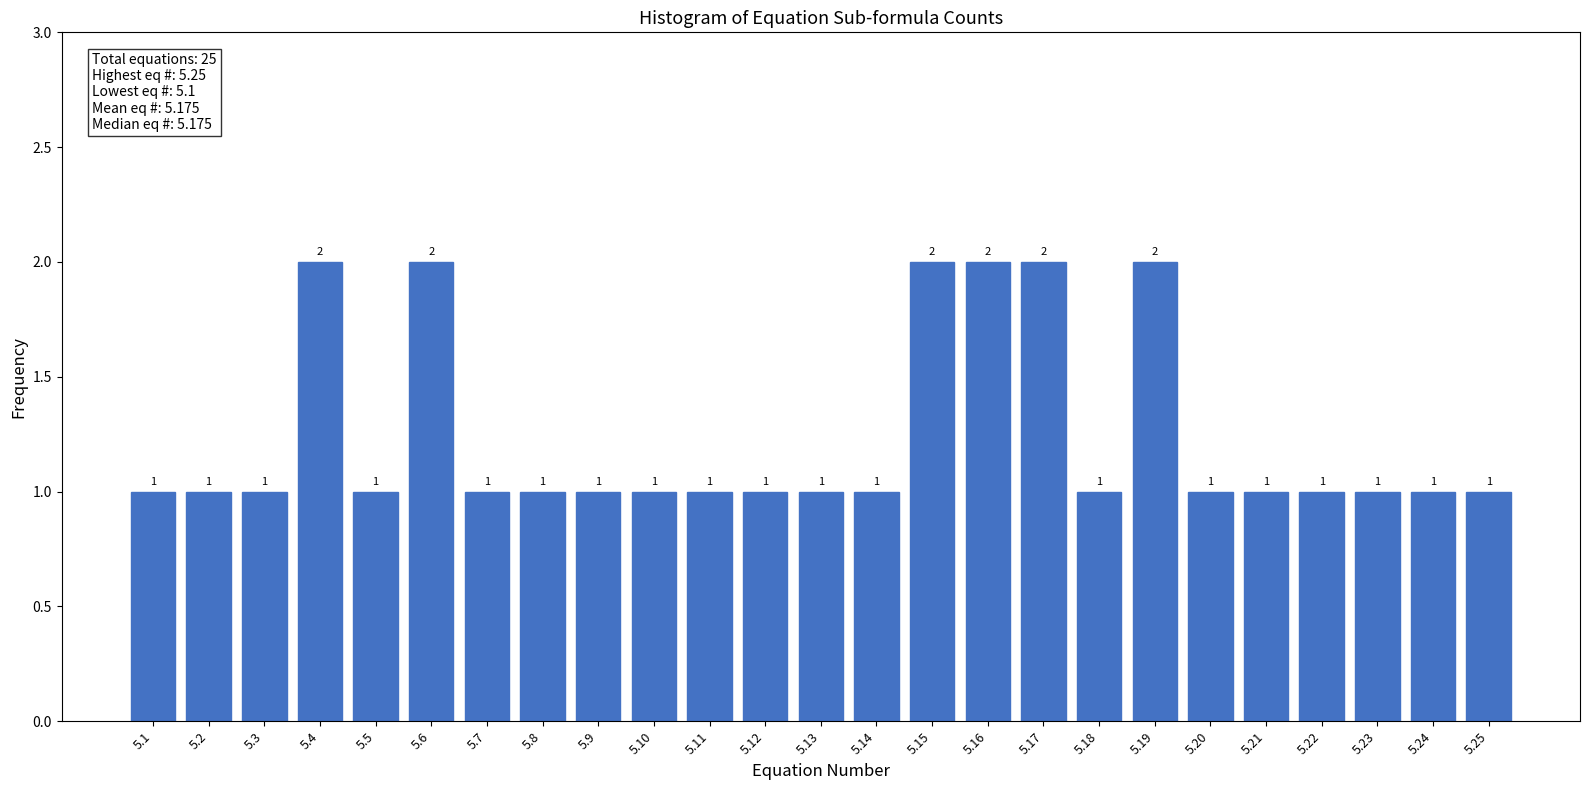

Reading left to right, what are all the values shown in this chart?

5.1=1	5.2=1	5.3=1	5.4=2	5.5=1	5.6=2	5.7=1	5.8=1	5.9=1	5.10=1	5.11=1	5.12=1	5.13=1	5.14=1	5.15=2	5.16=2	5.17=2	5.18=1	5.19=2	5.20=1	5.21=1	5.22=1	5.23=1	5.24=1	5.25=1